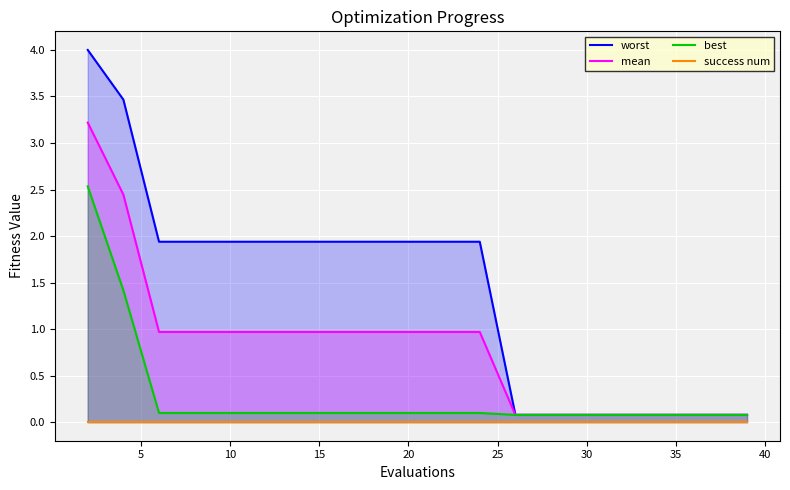

True or false: mean has more than 1 points higher than both neighbors.

False